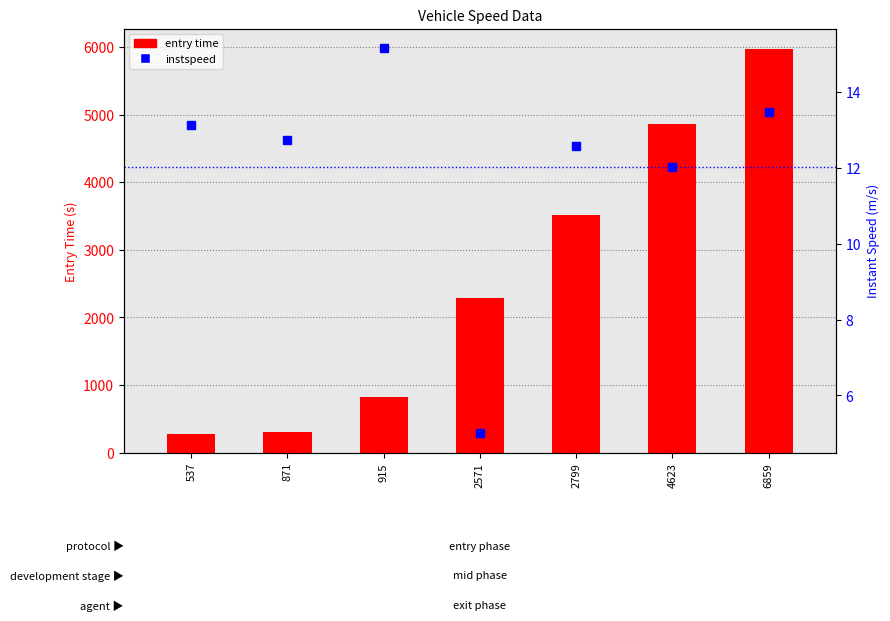

Which category has the lowest value across all series?

2571